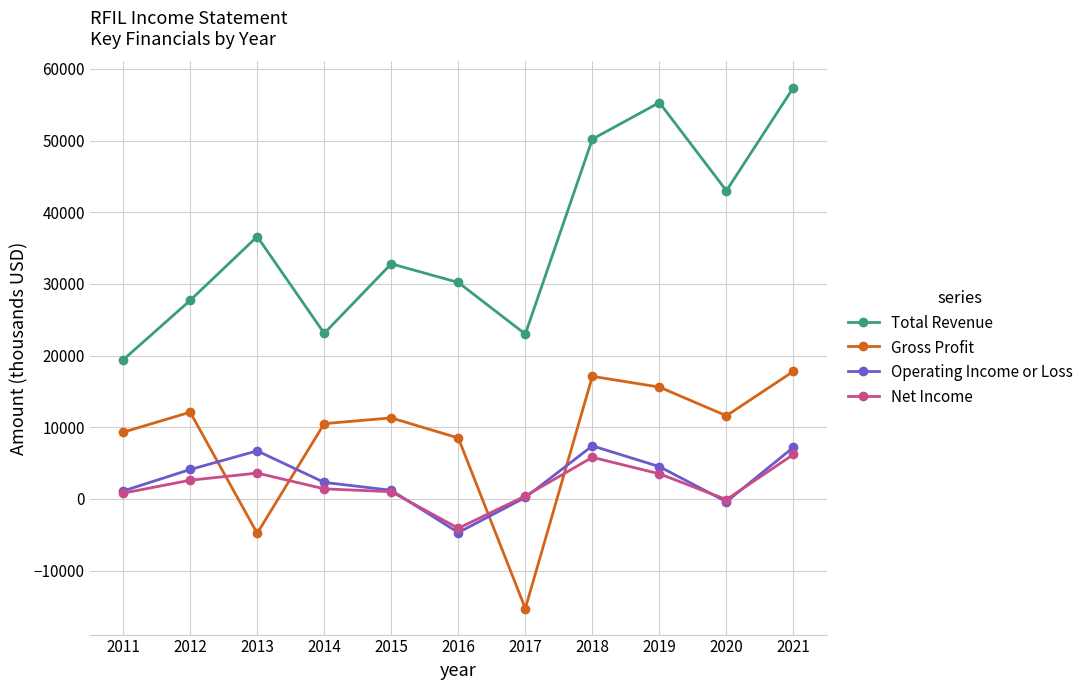

The value of Total Revenue at 2013 is 12227. True or false?

False